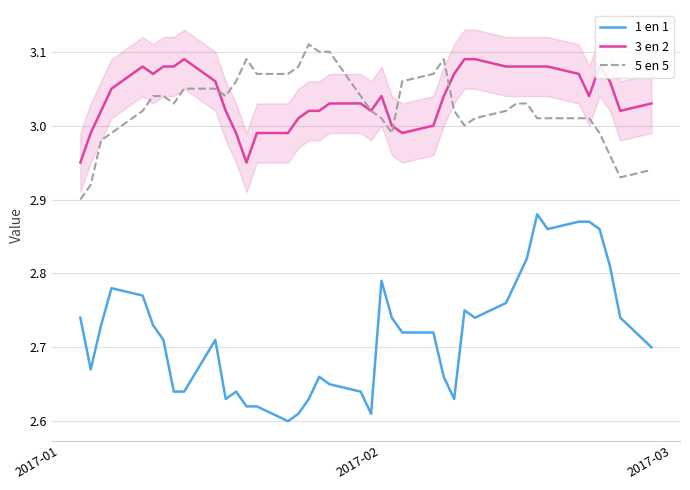

Which series has the largest total across all categories?

3 en 2